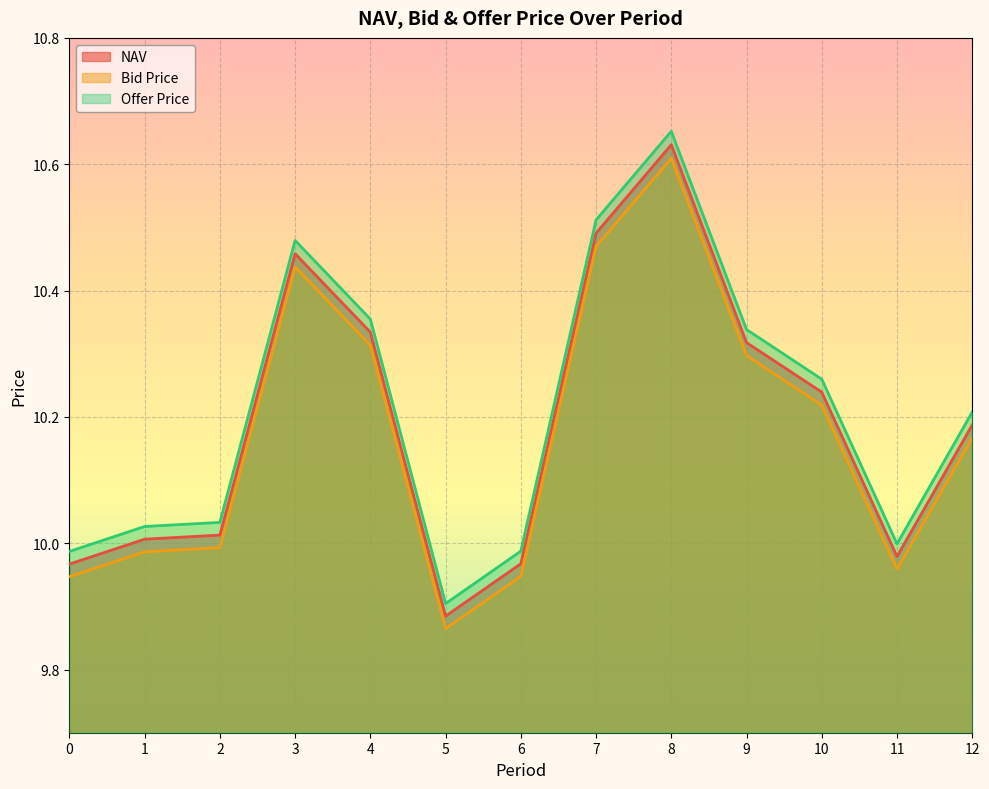

How many values in the Bid Price series exceed 10?

7